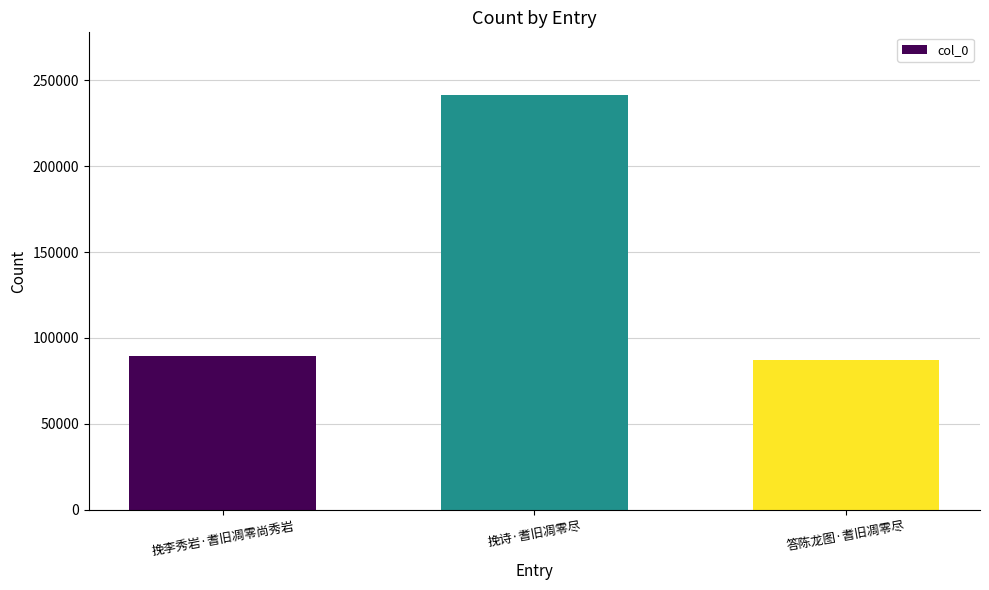

What is the minimum value shown in the chart?

87017